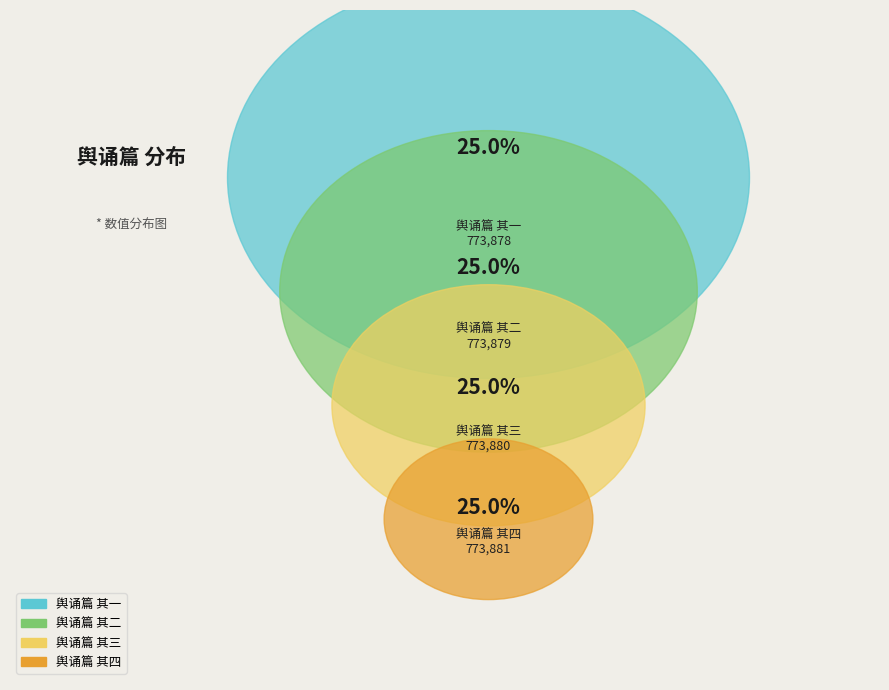

Is it true that 舆诵篇 其二 is 33% of the pie?

False